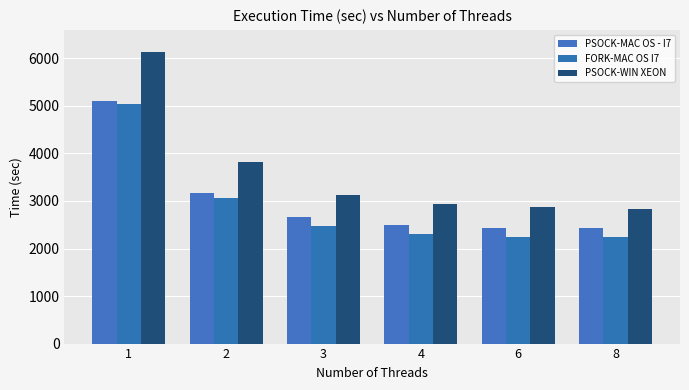

What is the total value across all series at 1?

16275.9